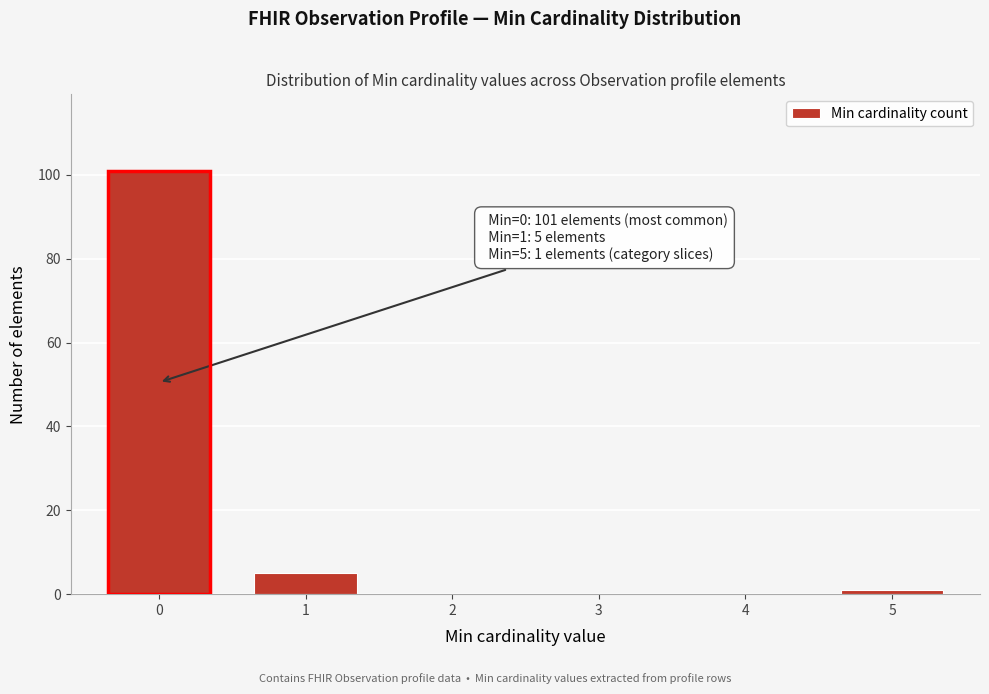

Reading right to left, what are all the values shown in this chart?

5=1	4=0	3=0	2=0	1=5	0=101